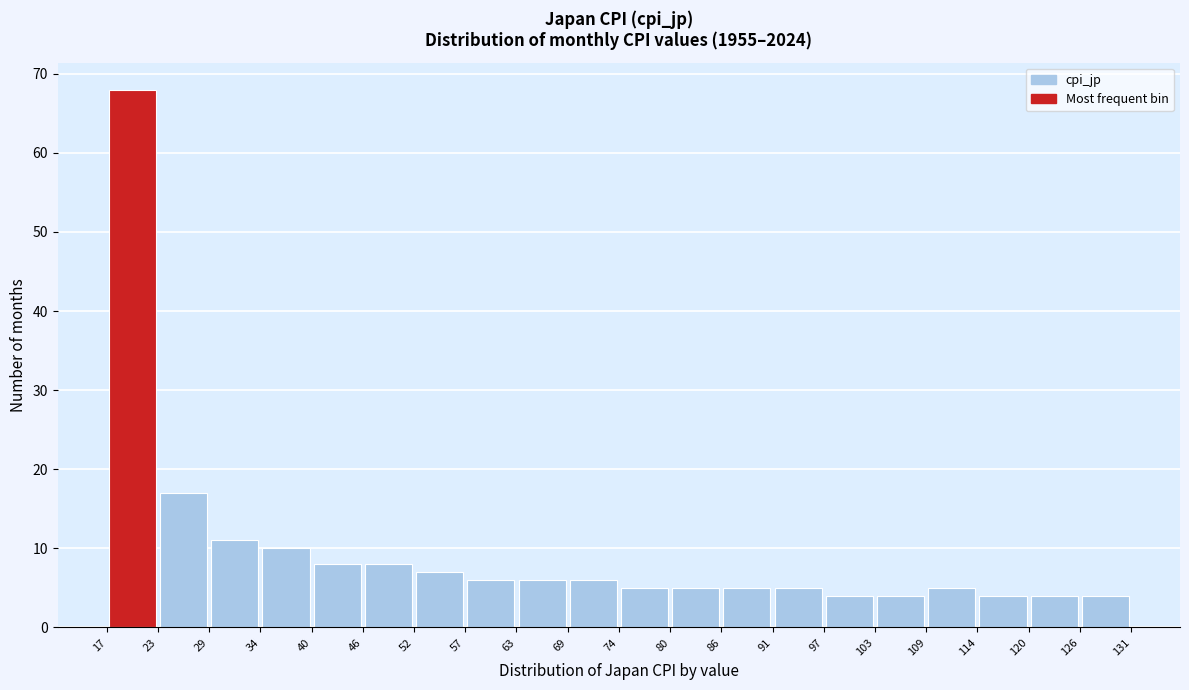

What is the height of the bar covering 34 to 40 on the x-axis? The values are not printed on the chart, so give them approximately, as read against the axis.

10